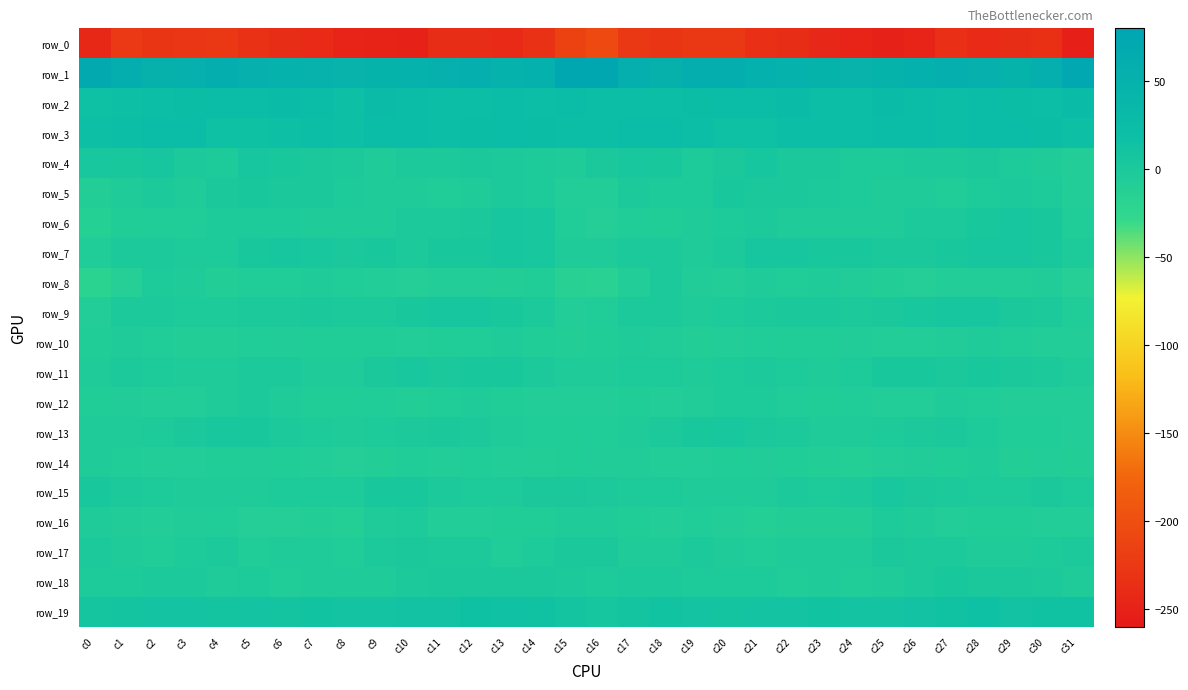

Count the number of categories in the chart.

32